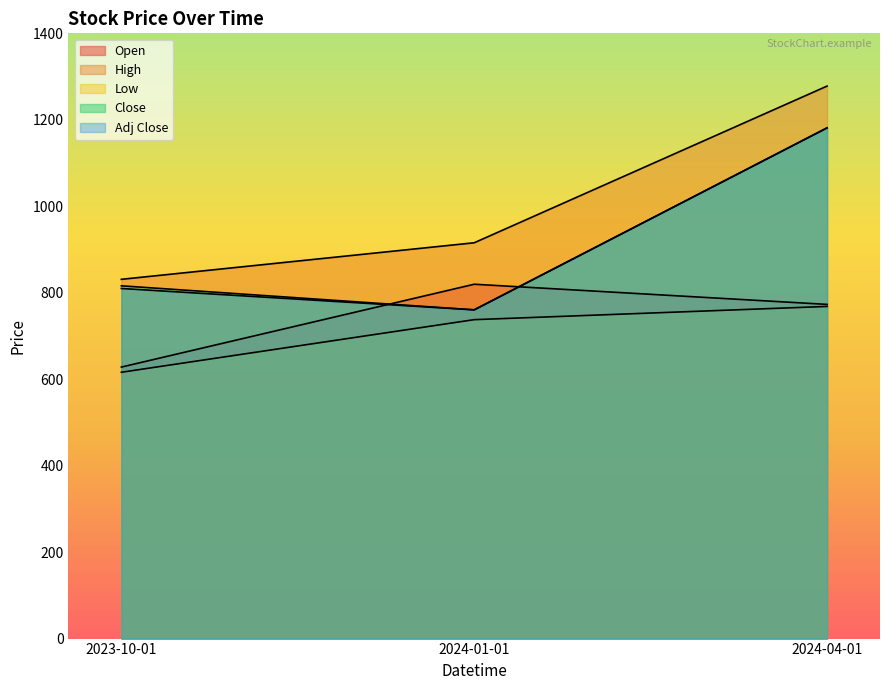

At which label does High reach its peak?

2024-04-01